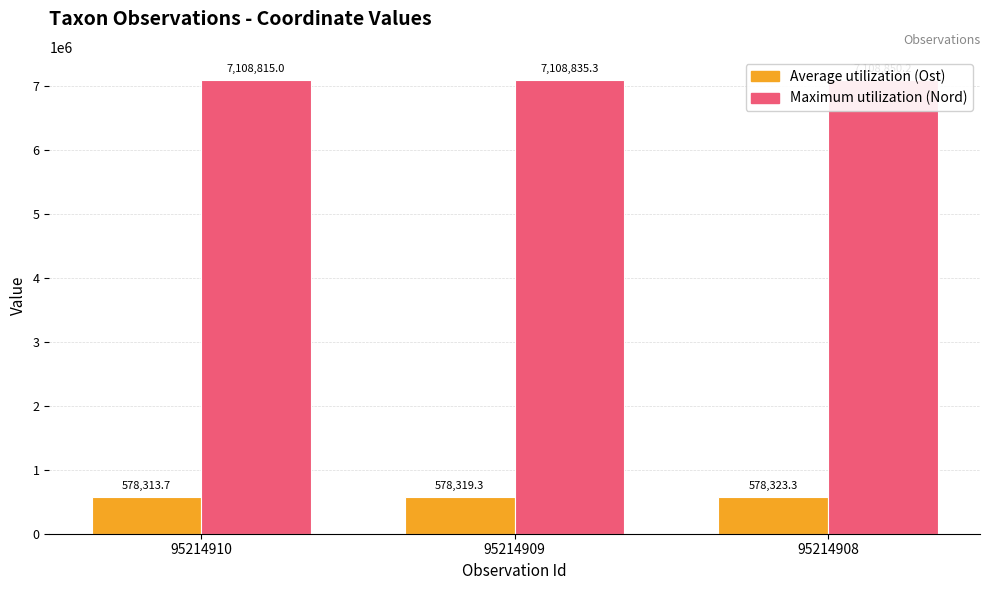

The value of Maximum utilization (Nord) at 95214910 is 7108815.0. True or false?

True